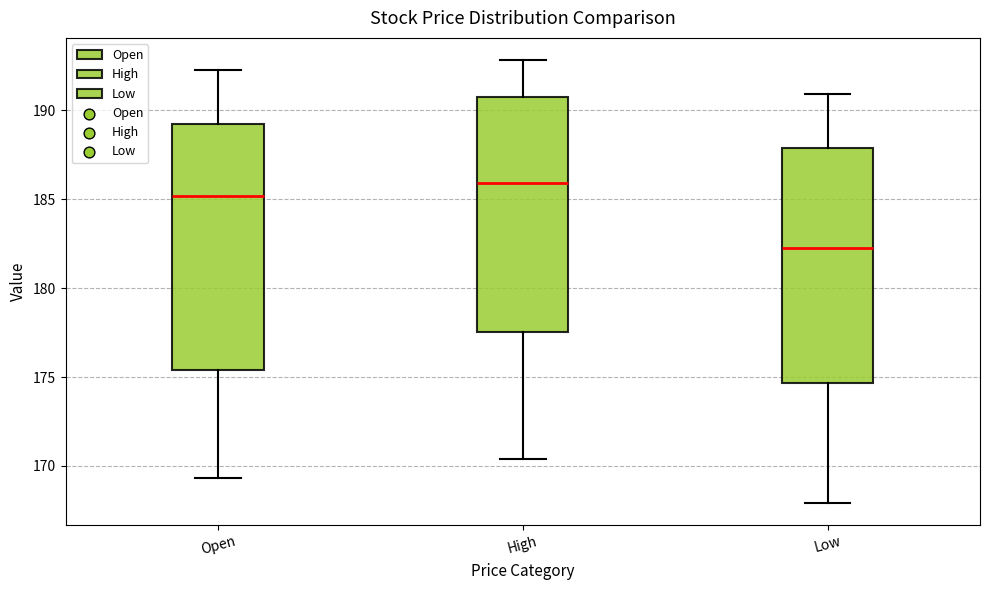

Reading left to right, read every box against the y-axis: the position of its median line, the range the box covers, and the ends of its whiskers. The values are not printed on the chart, so give them approximately, as read against the axis.

Open: median 185.0, box 175.5 to 189.0, whiskers 169.5 to 192.5
High: median 186.0, box 177.5 to 191.0, whiskers 170.5 to 193.0
Low: median 182.5, box 174.5 to 188.0, whiskers 168.0 to 191.0